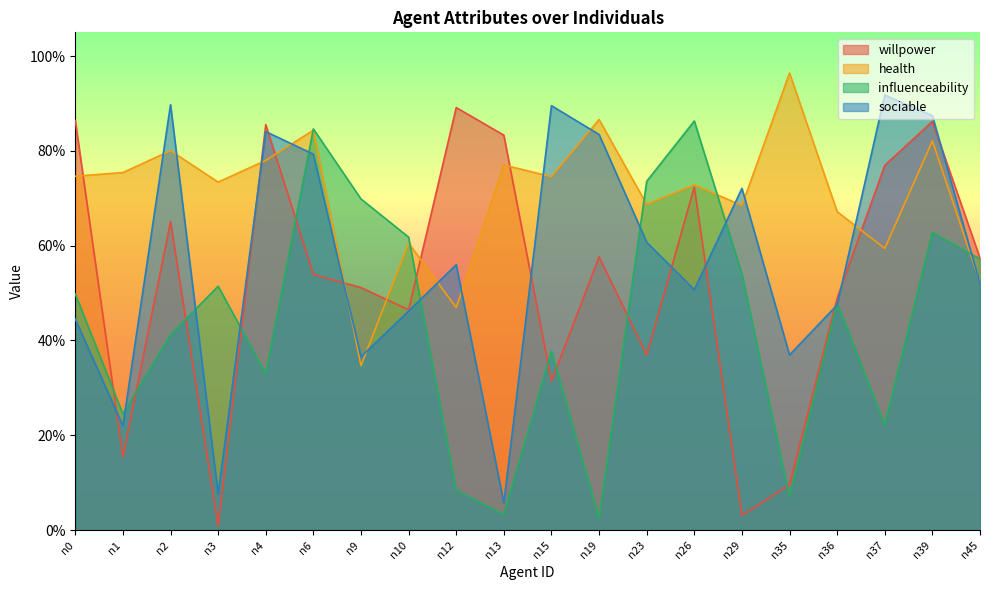

Does the chart have visible grid lines?

No